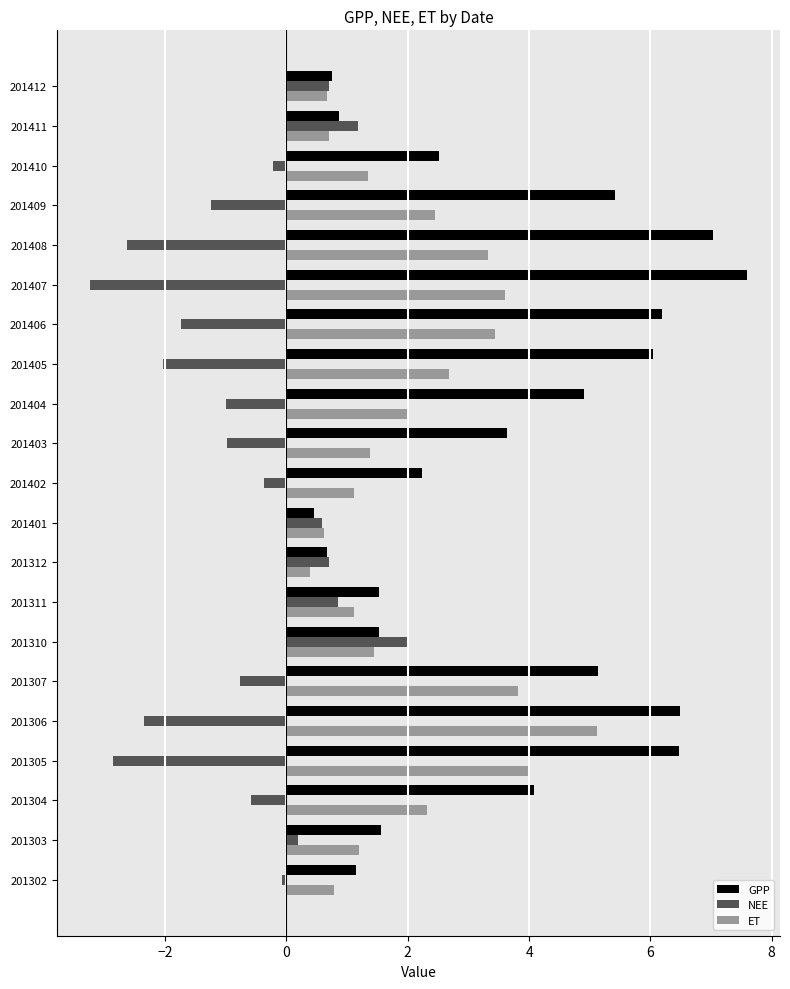

Between 201404 and 201412, which series saw the biggest shift?

GPP